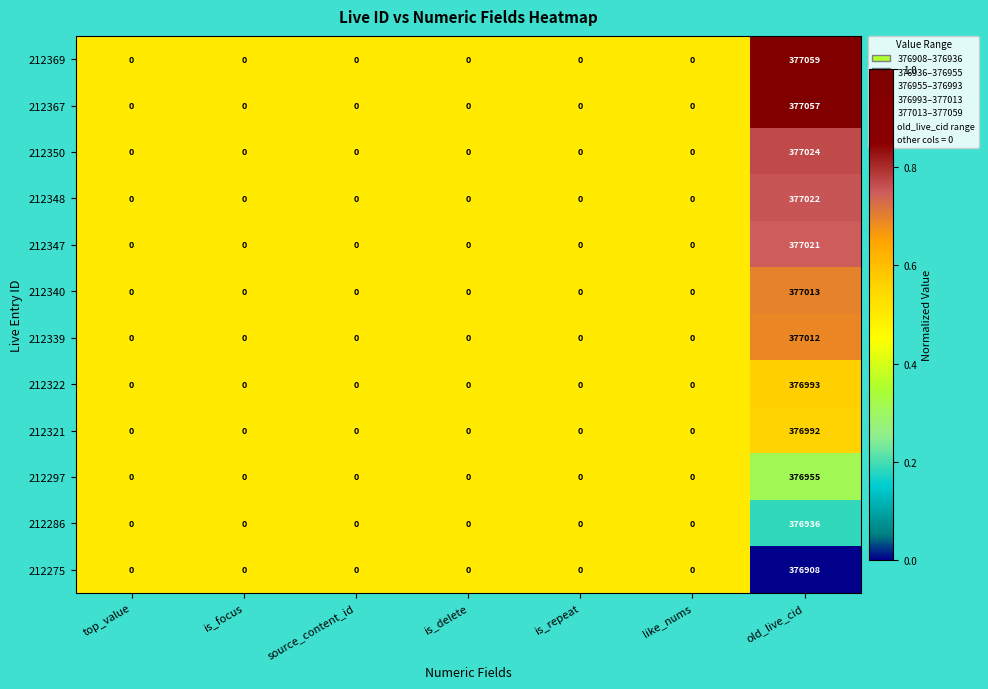

Which label corresponds to the largest value in the chart?

old_live_cid